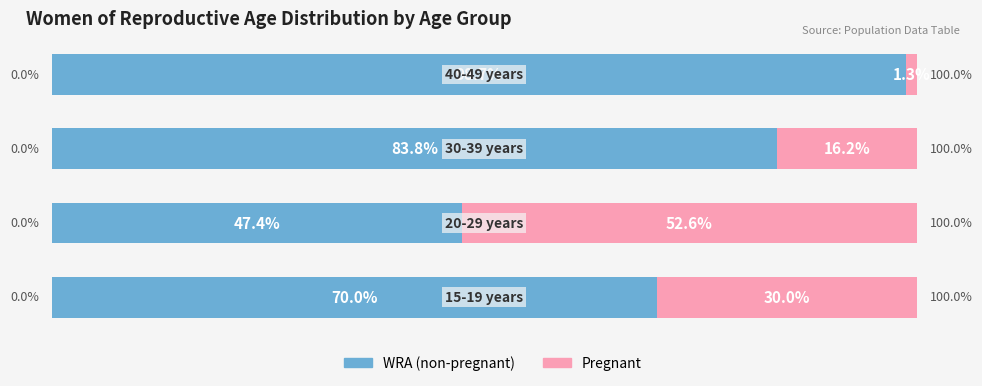

Rank the series by their maximum value, from lowest to highest.

Pregnant, WRA (non-pregnant)